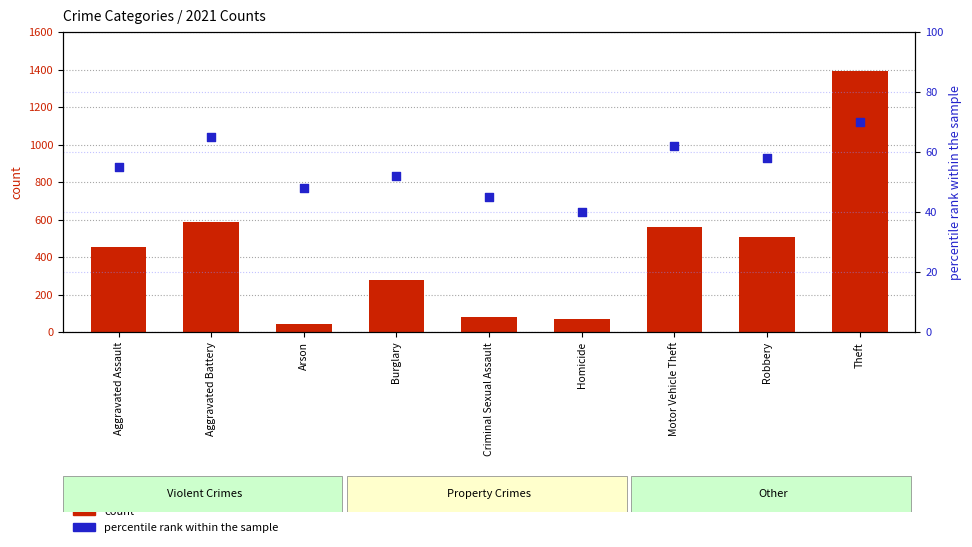

At how many categories does at least one series exceed 1158?

1